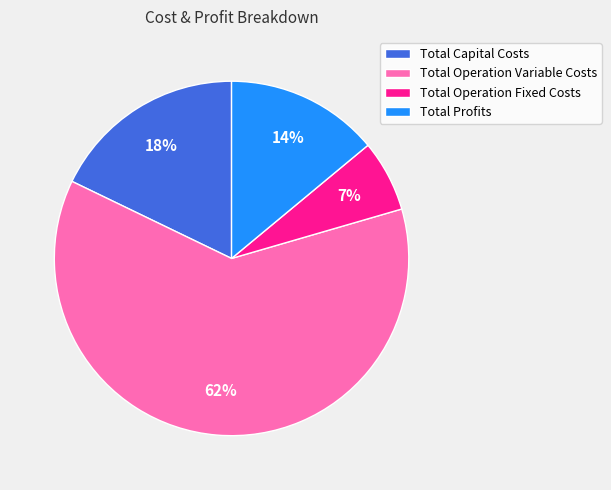

To the nearest percent, what is the combined percentage of Total Operation Variable Costs and Total Operation Fixed Costs?

68%